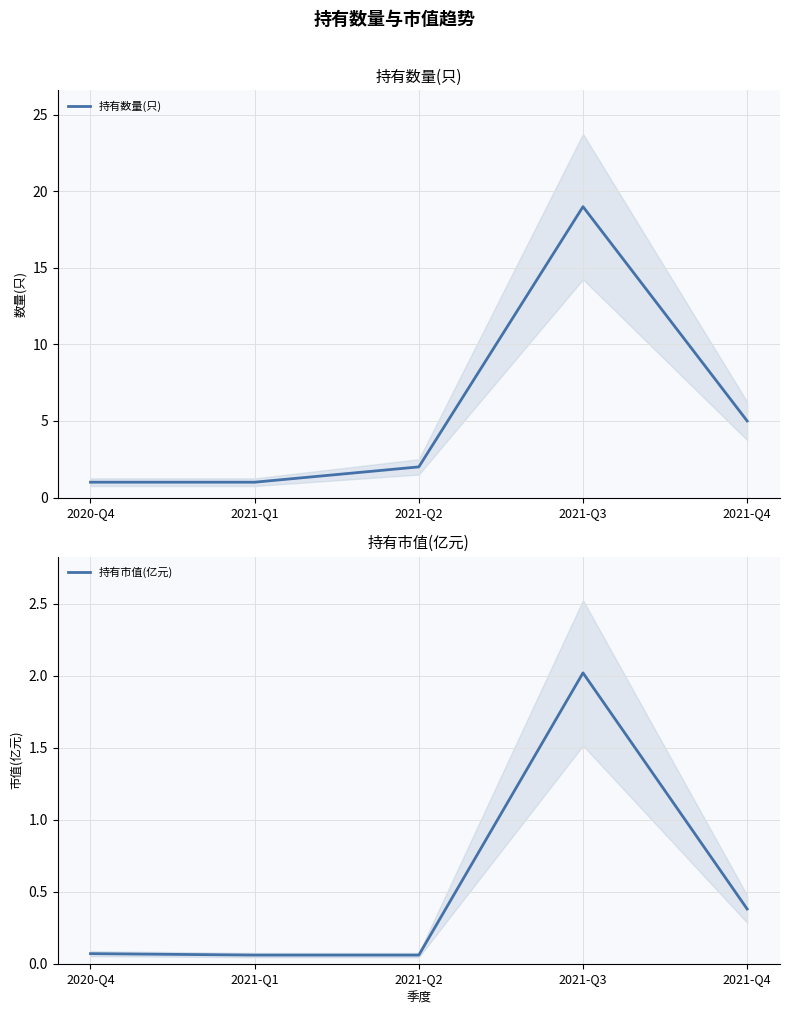

What is the approximate value of 持有数量(只) at 2020-Q4?

1